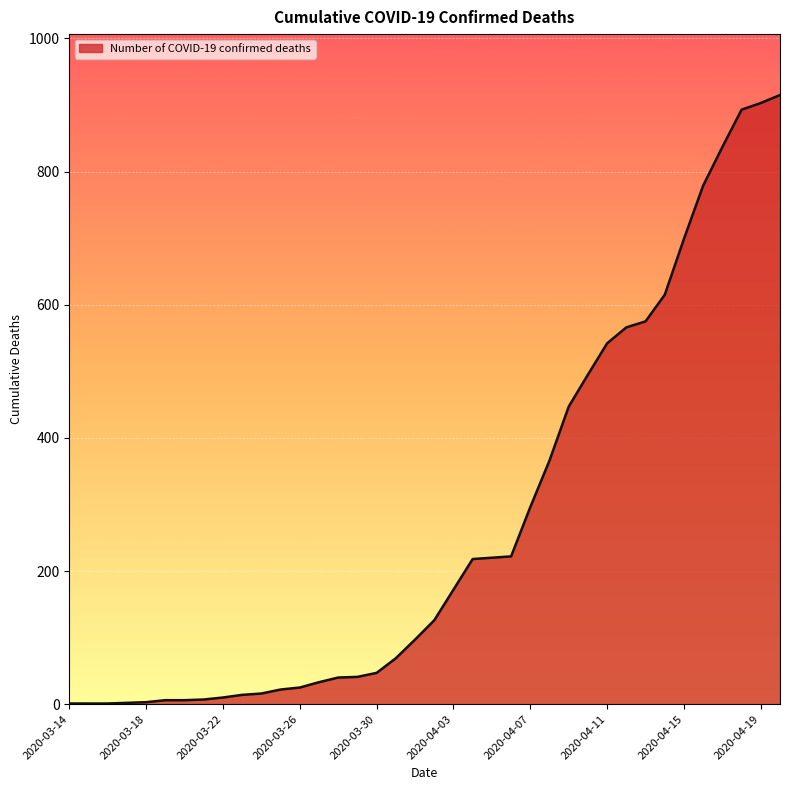

What is the maximum value shown in the chart?

915